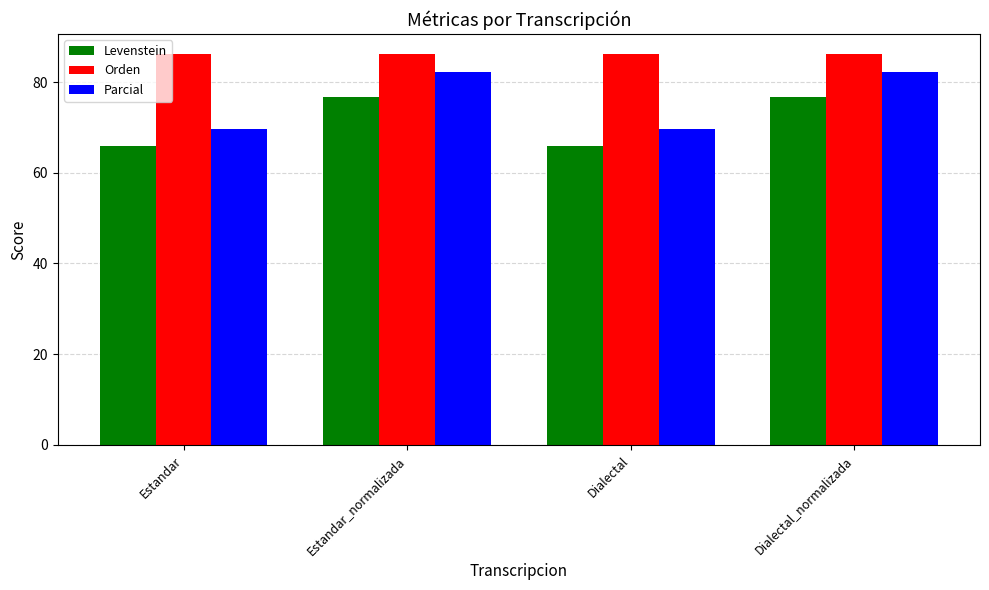

Which series has the largest total across all categories?

Orden